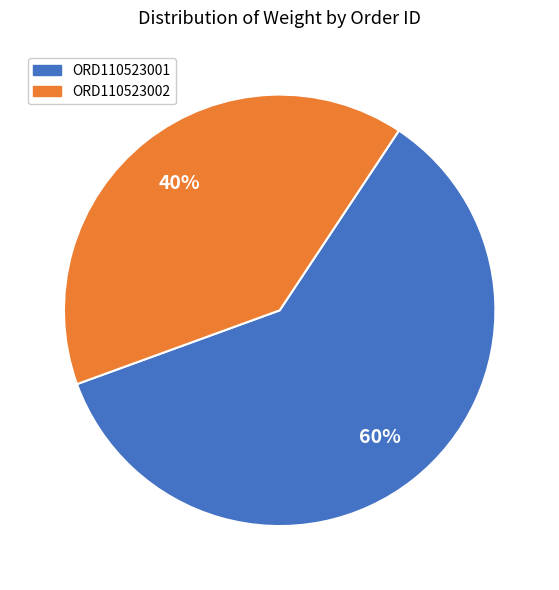

To the nearest percent, what is the difference between the largest and smallest slice percentages?

20%